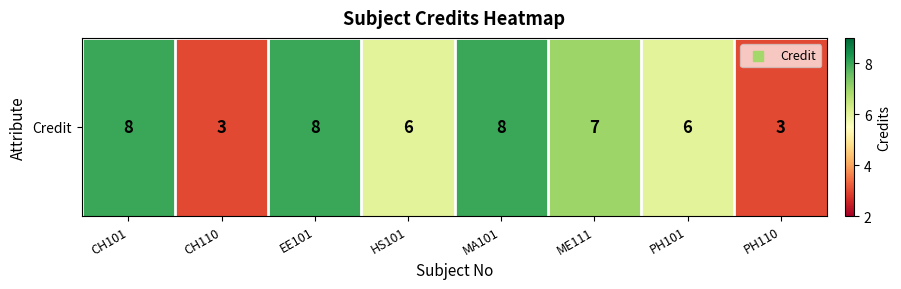

At which label is the value closest to 5?

HS101